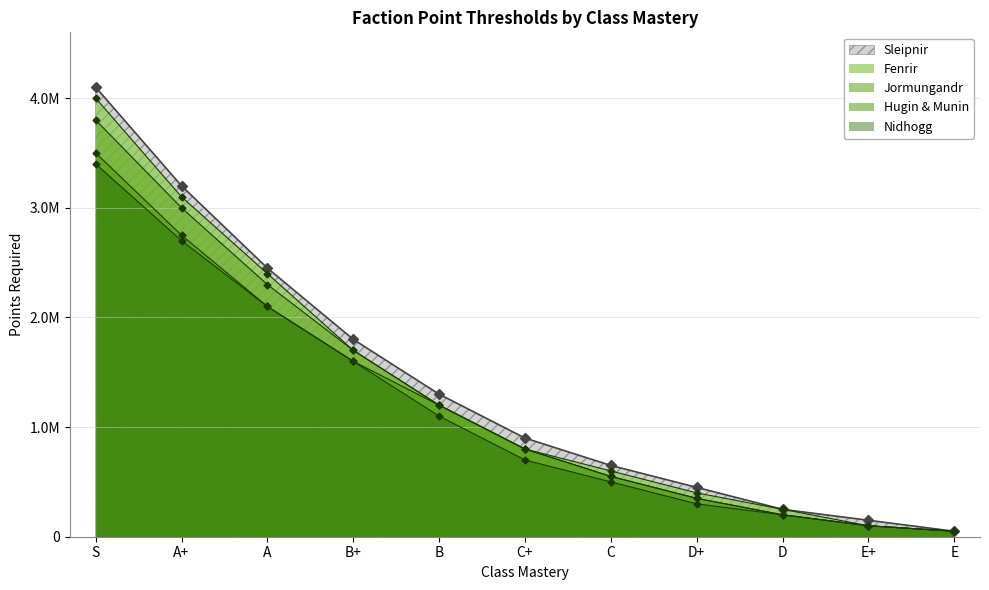

Reading left to right, extract all data points from this chart.

Nidhogg: S=3400000	A+=2700000	A=2100000	B+=1600000	B=1100000	C+=700000	C=500000	D+=300000	D=200000	E+=100000	E=50000
Fenrir: S=4000000	A+=3100000	A=2400000	B+=1700000	B=1200000	C+=800000	C=600000	D+=400000	D=250000	E+=100000	E=50000
Sleipnir: S=4100000	A+=3200000	A=2450000	B+=1800000	B=1300000	C+=900000	C=650000	D+=450000	D=250000	E+=150000	E=50000
Jormungandr: S=3800000	A+=3000000	A=2300000	B+=1700000	B=1200000	C+=800000	C=550000	D+=350000	D=200000	E+=100000	E=50000
Hugin & Munin: S=3500000	A+=2750000	A=2100000	B+=1600000	B=1200000	C+=800000	C=550000	D+=350000	D=200000	E+=100000	E=50000